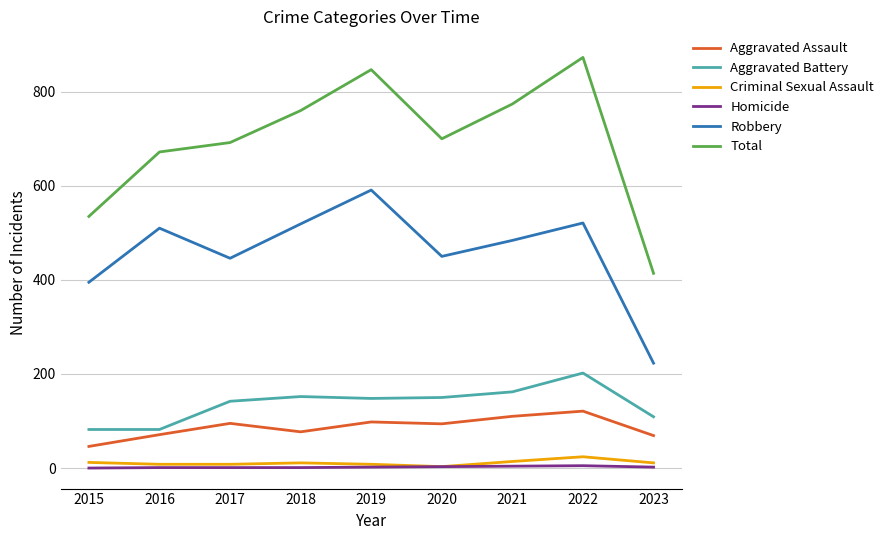

The Robbery series shows 519 at 2018. True or false?

True